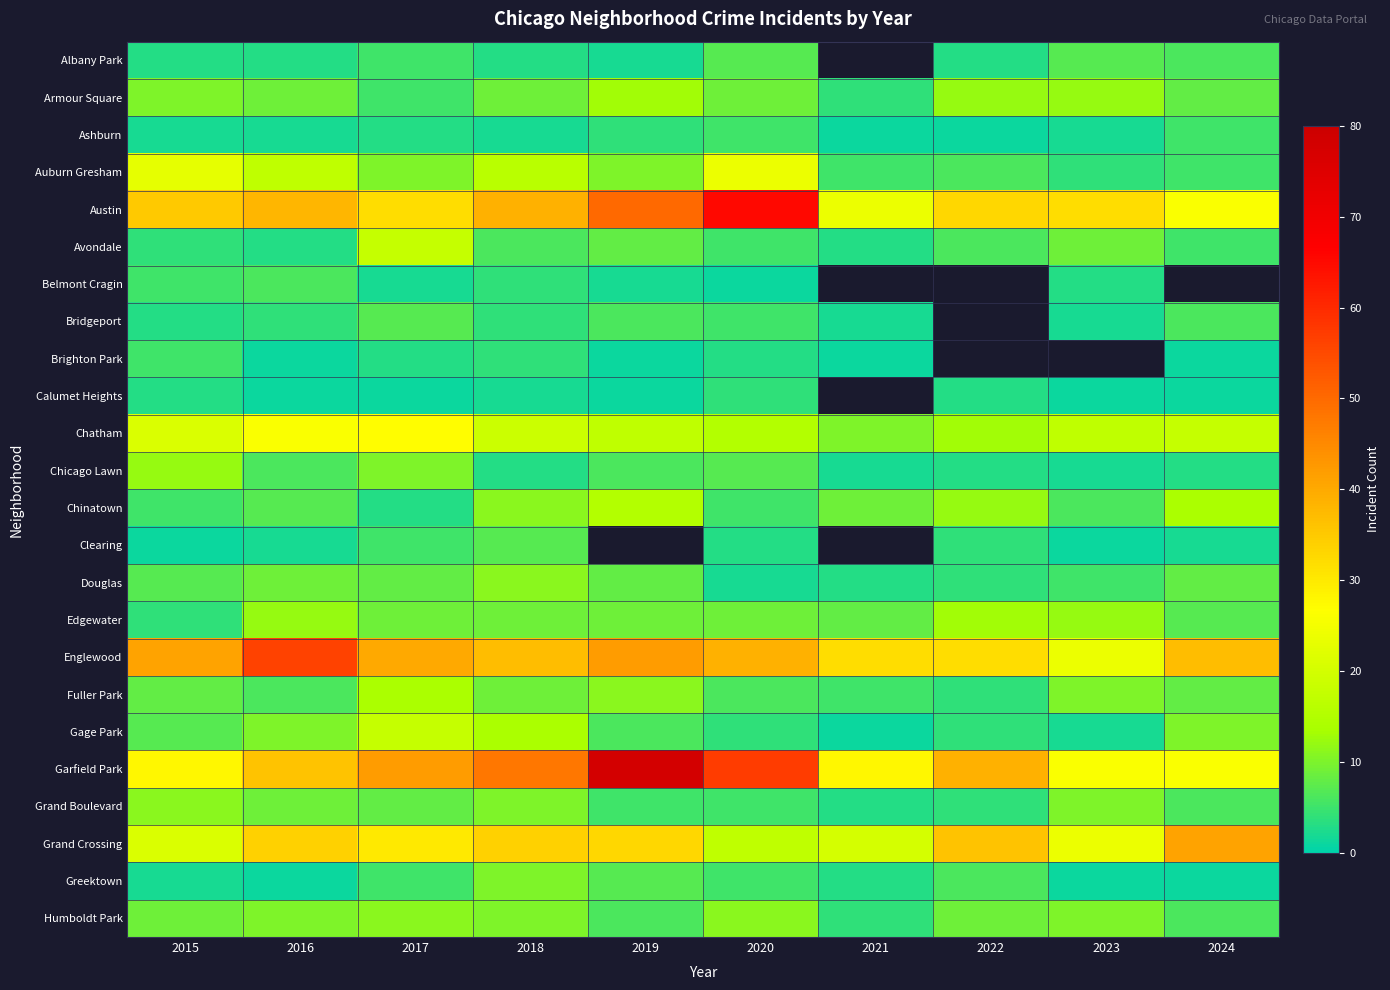

What is the smallest value displayed?

1.0